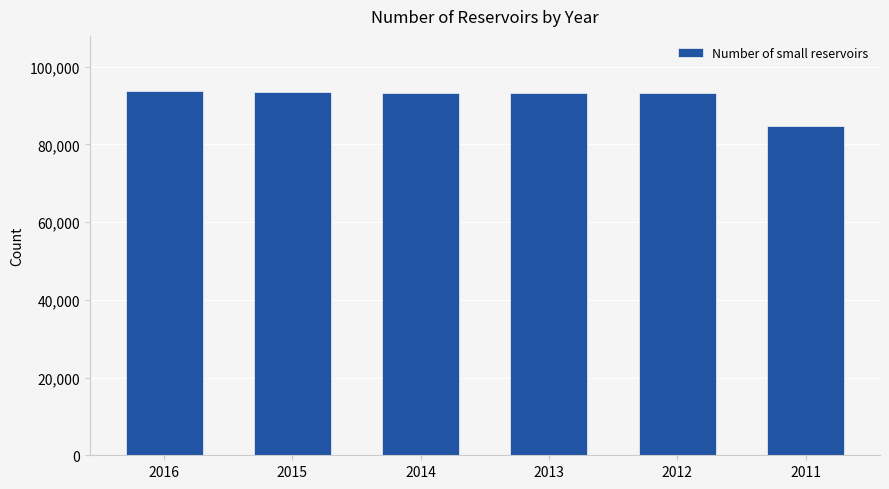

The value at 2012 is 93102. True or false?

True